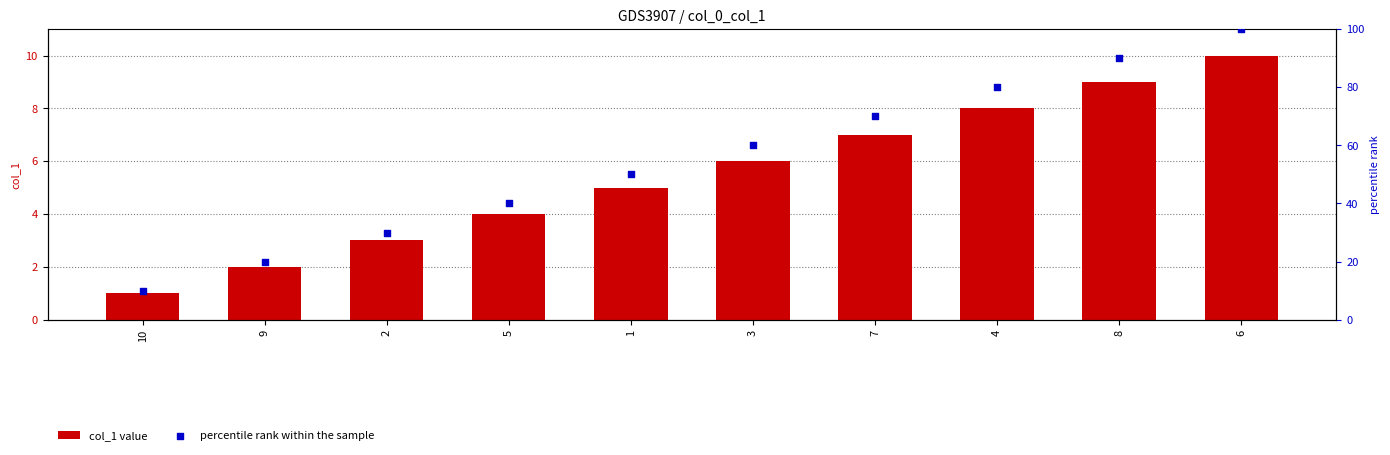

Which series has the largest Y range (max minus min)?

percentile rank within the sample